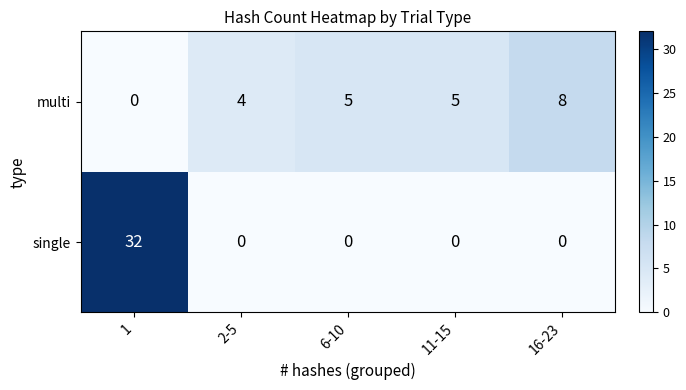

At which category is the sum across all series the highest?

1